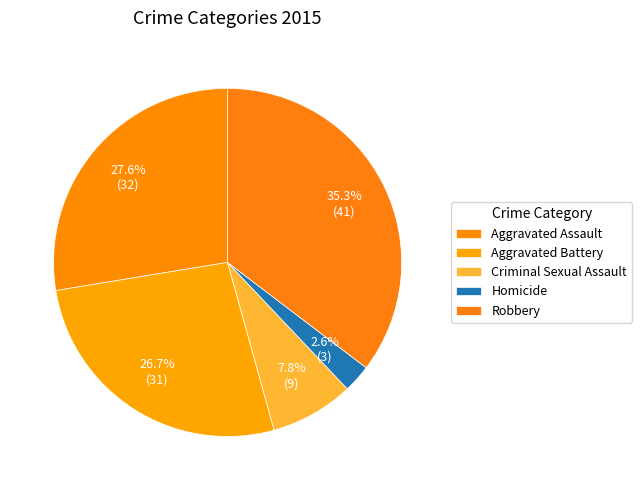

How many slices are in this pie chart?

5